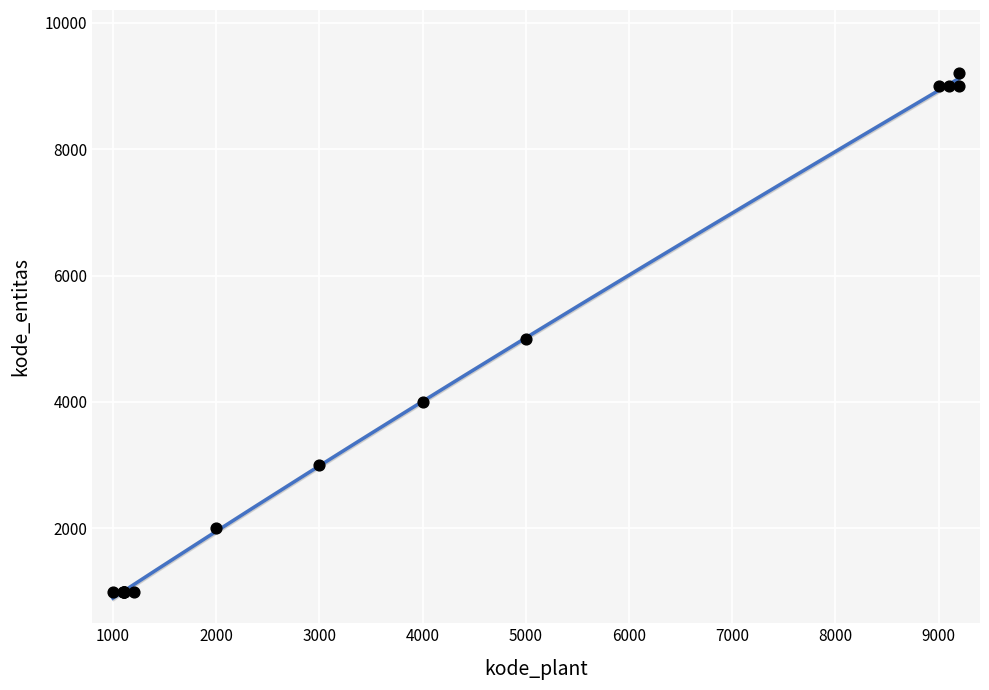

What Y value in the scatter plot is closest to 5100?

5000